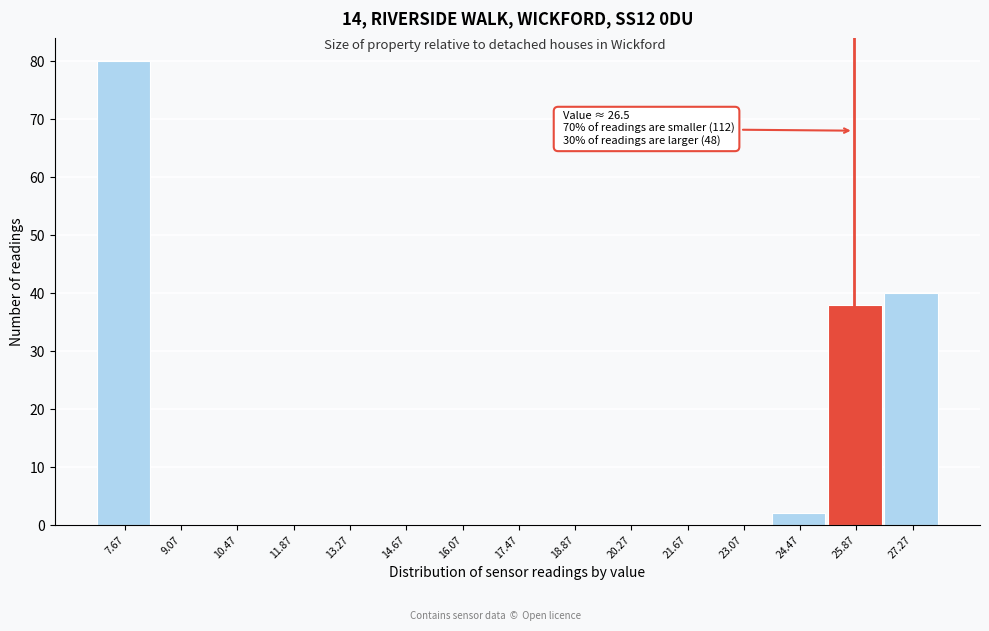

Reading right to left, what are all the values shown in this chart?

27.27=40	25.87=38	24.47=2	23.07=0	21.67=0	20.27=0	18.87=0	17.47=0	16.07=0	14.67=0	13.27=0	11.87=0	10.47=0	9.07=0	7.67=80